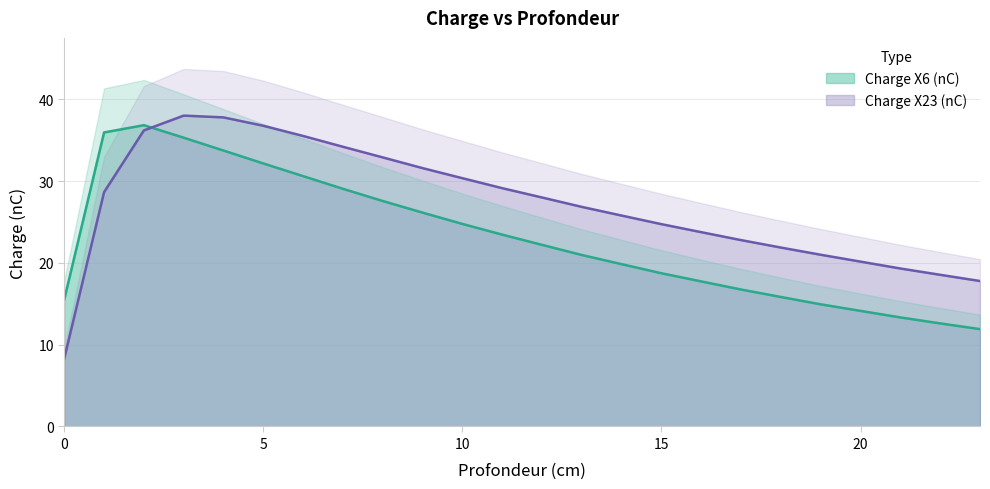

What is the smallest value displayed?

8.3